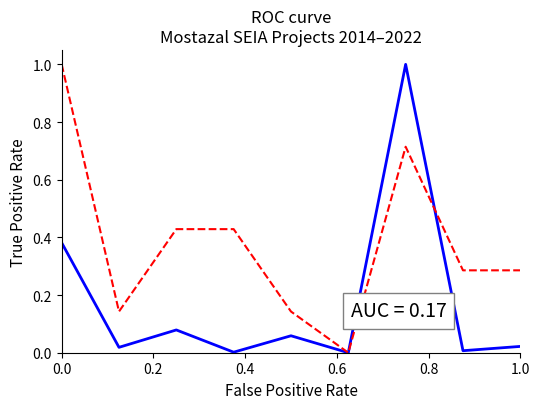

What is the maximum value shown in the chart?

1.0